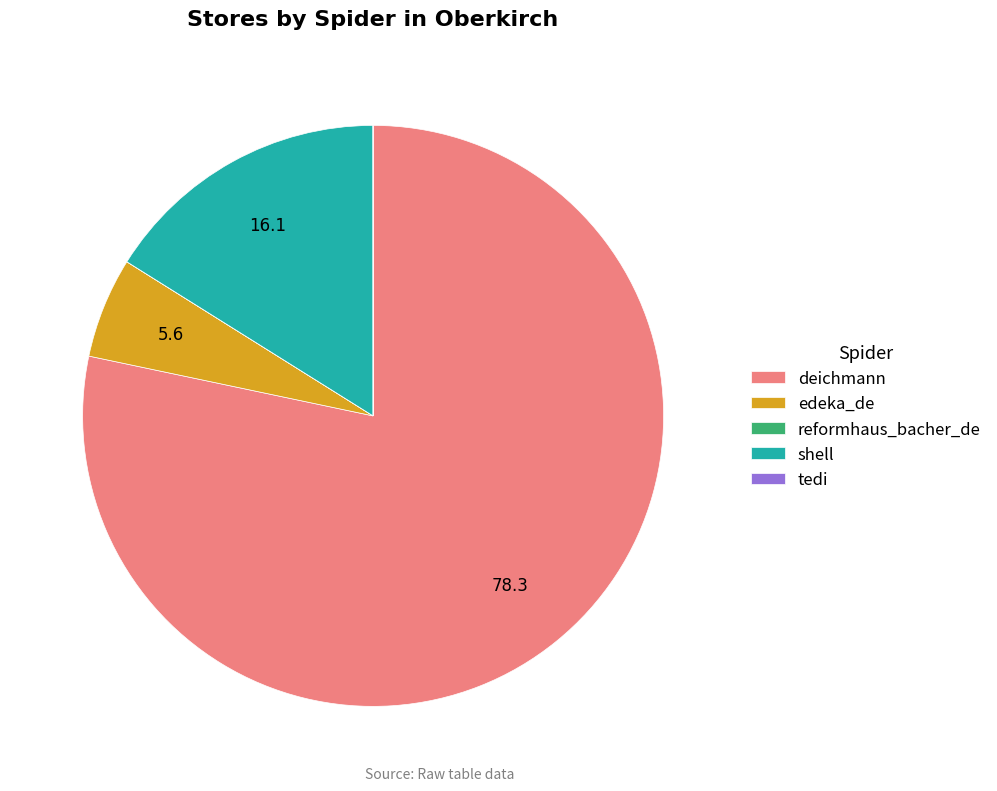

Is there a majority slice in this chart?

Yes